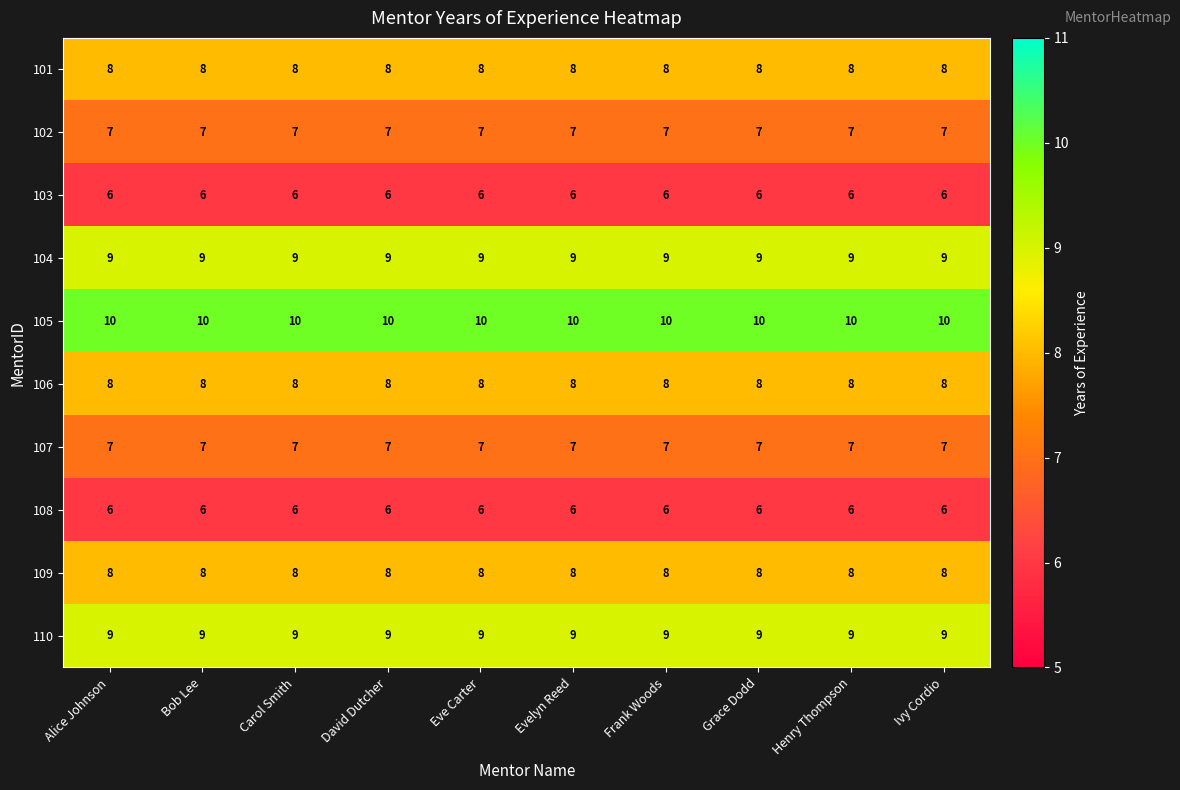

What is the minimum value for 102?

7